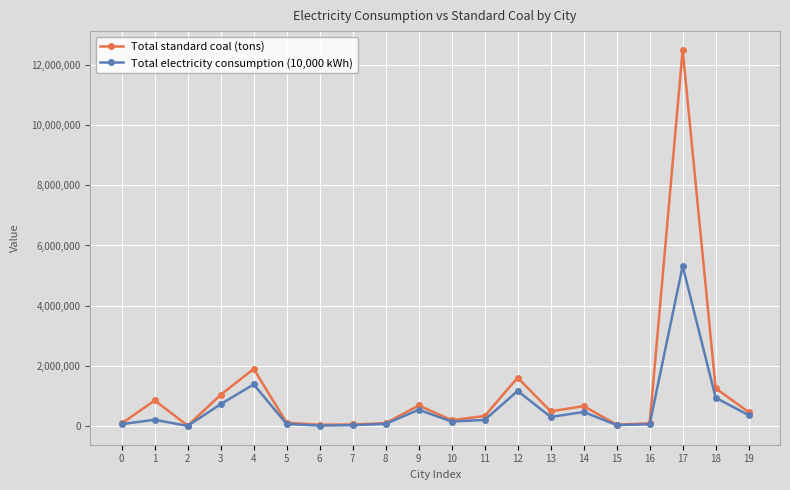

What is the total value across all series at 18?

2213195.5